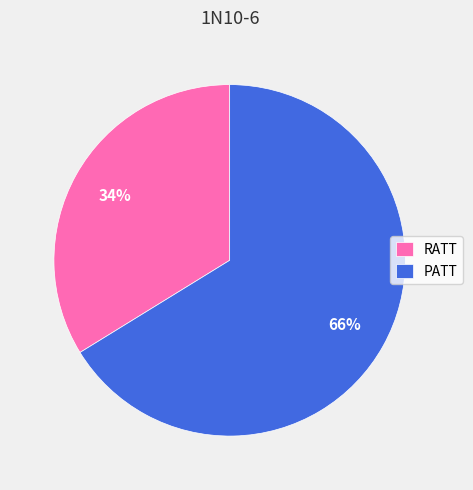

Between RATT and PATT, which is larger?

PATT